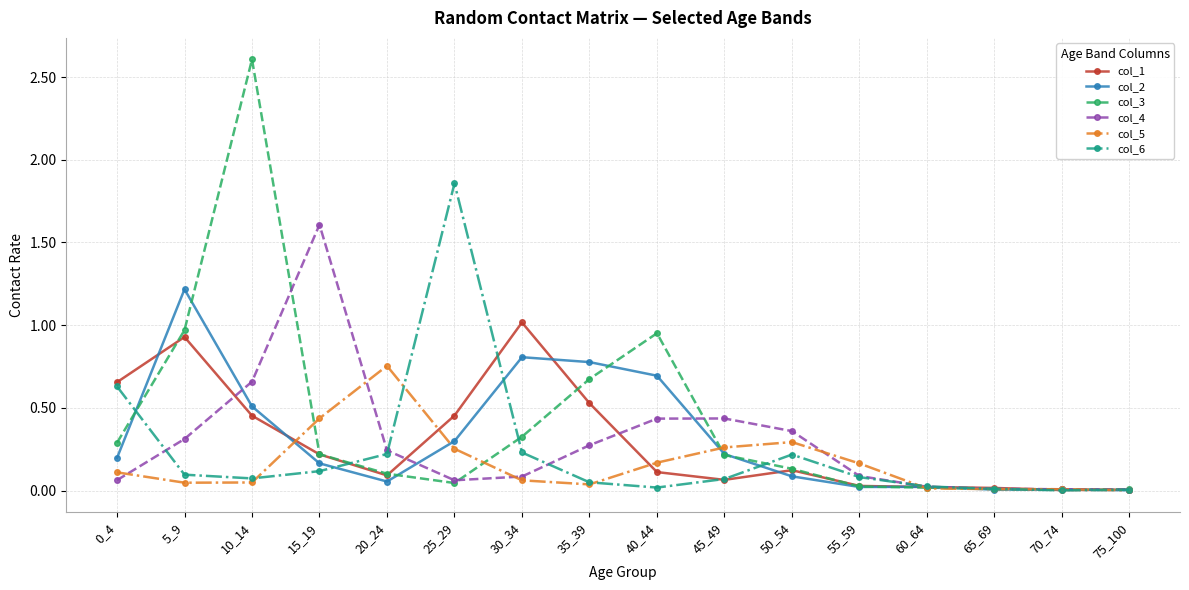

Where is the first local maximum for col_5?

20_24